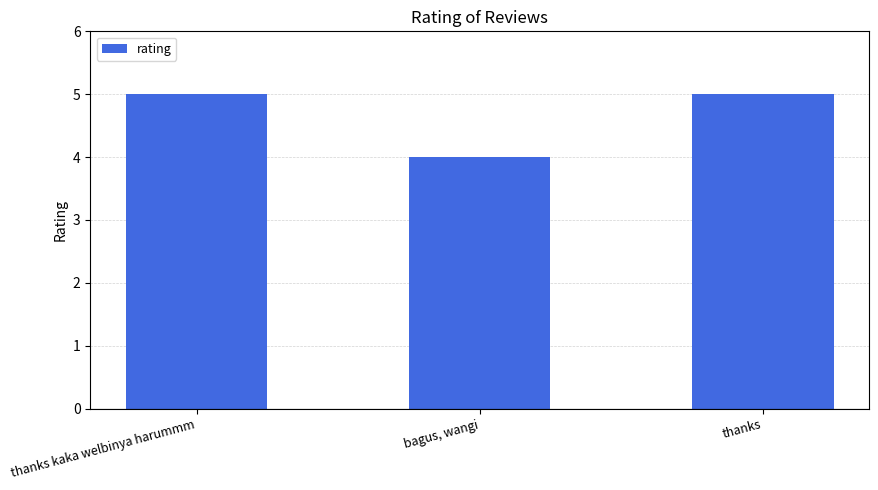

What is the label of the 1st bar from the right?

thanks